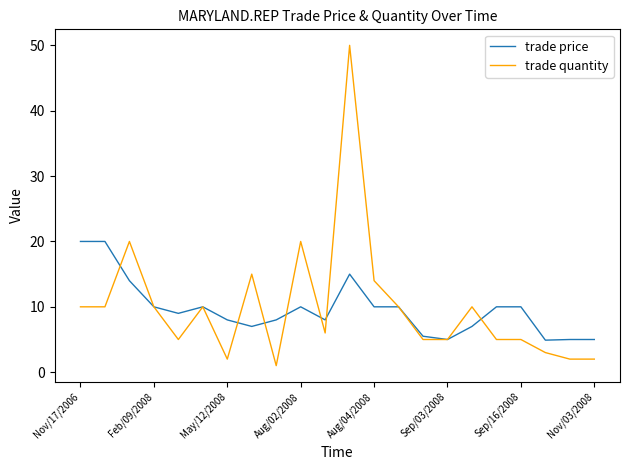

Which series has the largest range (max minus min)?

trade quantity